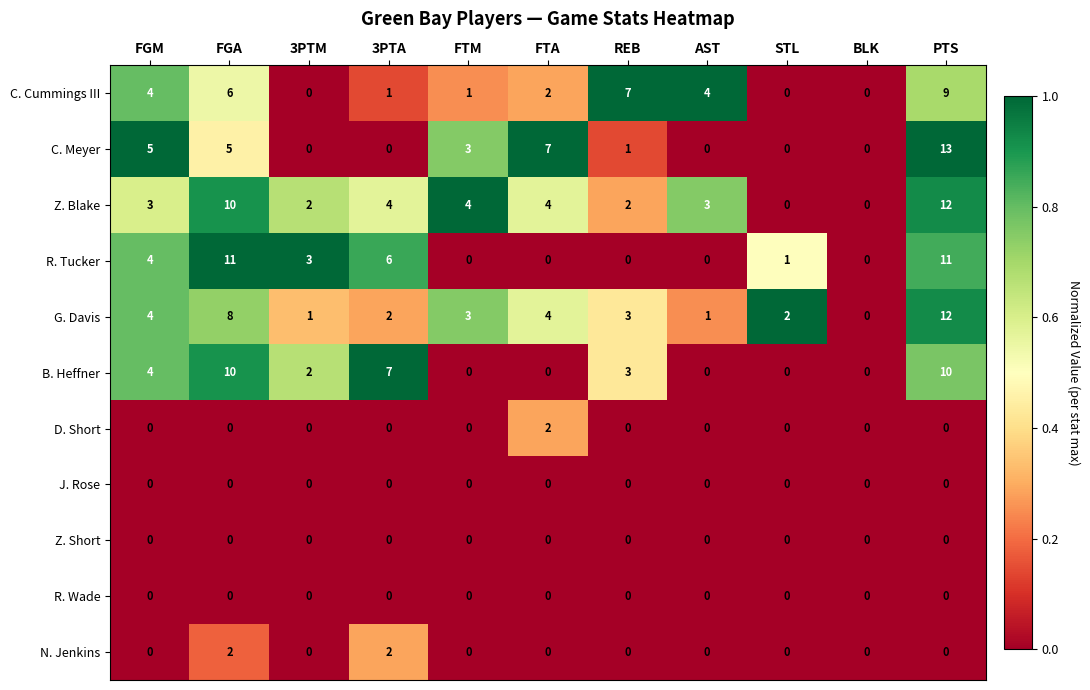

What is the difference between the G. Davis values at PTS and FGM?

8